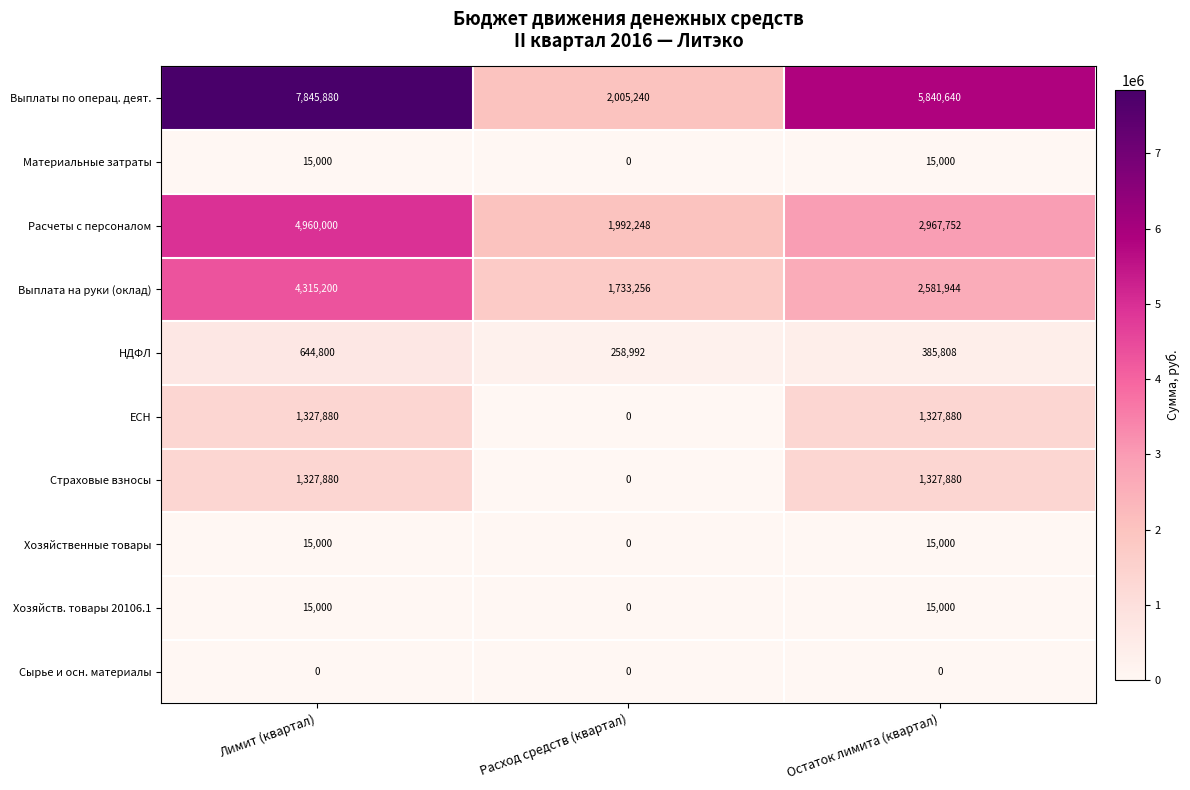

Reading left to right, extract all data points from this chart.

Выплаты по операц. деят.: Лимит (квартал)=7845880	Расход средств (квартал)=2005240	Остаток лимита (квартал)=5840640
Материальные затраты: Лимит (квартал)=15000	Расход средств (квартал)=0	Остаток лимита (квартал)=15000
Расчеты с персоналом: Лимит (квартал)=4960000	Расход средств (квартал)=1992248	Остаток лимита (квартал)=2967752
Выплата на руки (оклад): Лимит (квартал)=4315200	Расход средств (квартал)=1733256	Остаток лимита (квартал)=2581944
НДФЛ: Лимит (квартал)=644800	Расход средств (квартал)=258992	Остаток лимита (квартал)=385808
ЕСН: Лимит (квартал)=1327880	Расход средств (квартал)=0	Остаток лимита (квартал)=1327880
Страховые взносы: Лимит (квартал)=1327880	Расход средств (квартал)=0	Остаток лимита (квартал)=1327880
Хозяйственные товары: Лимит (квартал)=15000	Расход средств (квартал)=0	Остаток лимита (квартал)=15000
Хозяйств. товары 20106.1: Лимит (квартал)=15000	Расход средств (квартал)=0	Остаток лимита (квартал)=15000
Сырье и осн. материалы: Лимит (квартал)=0	Расход средств (квартал)=0	Остаток лимита (квартал)=0